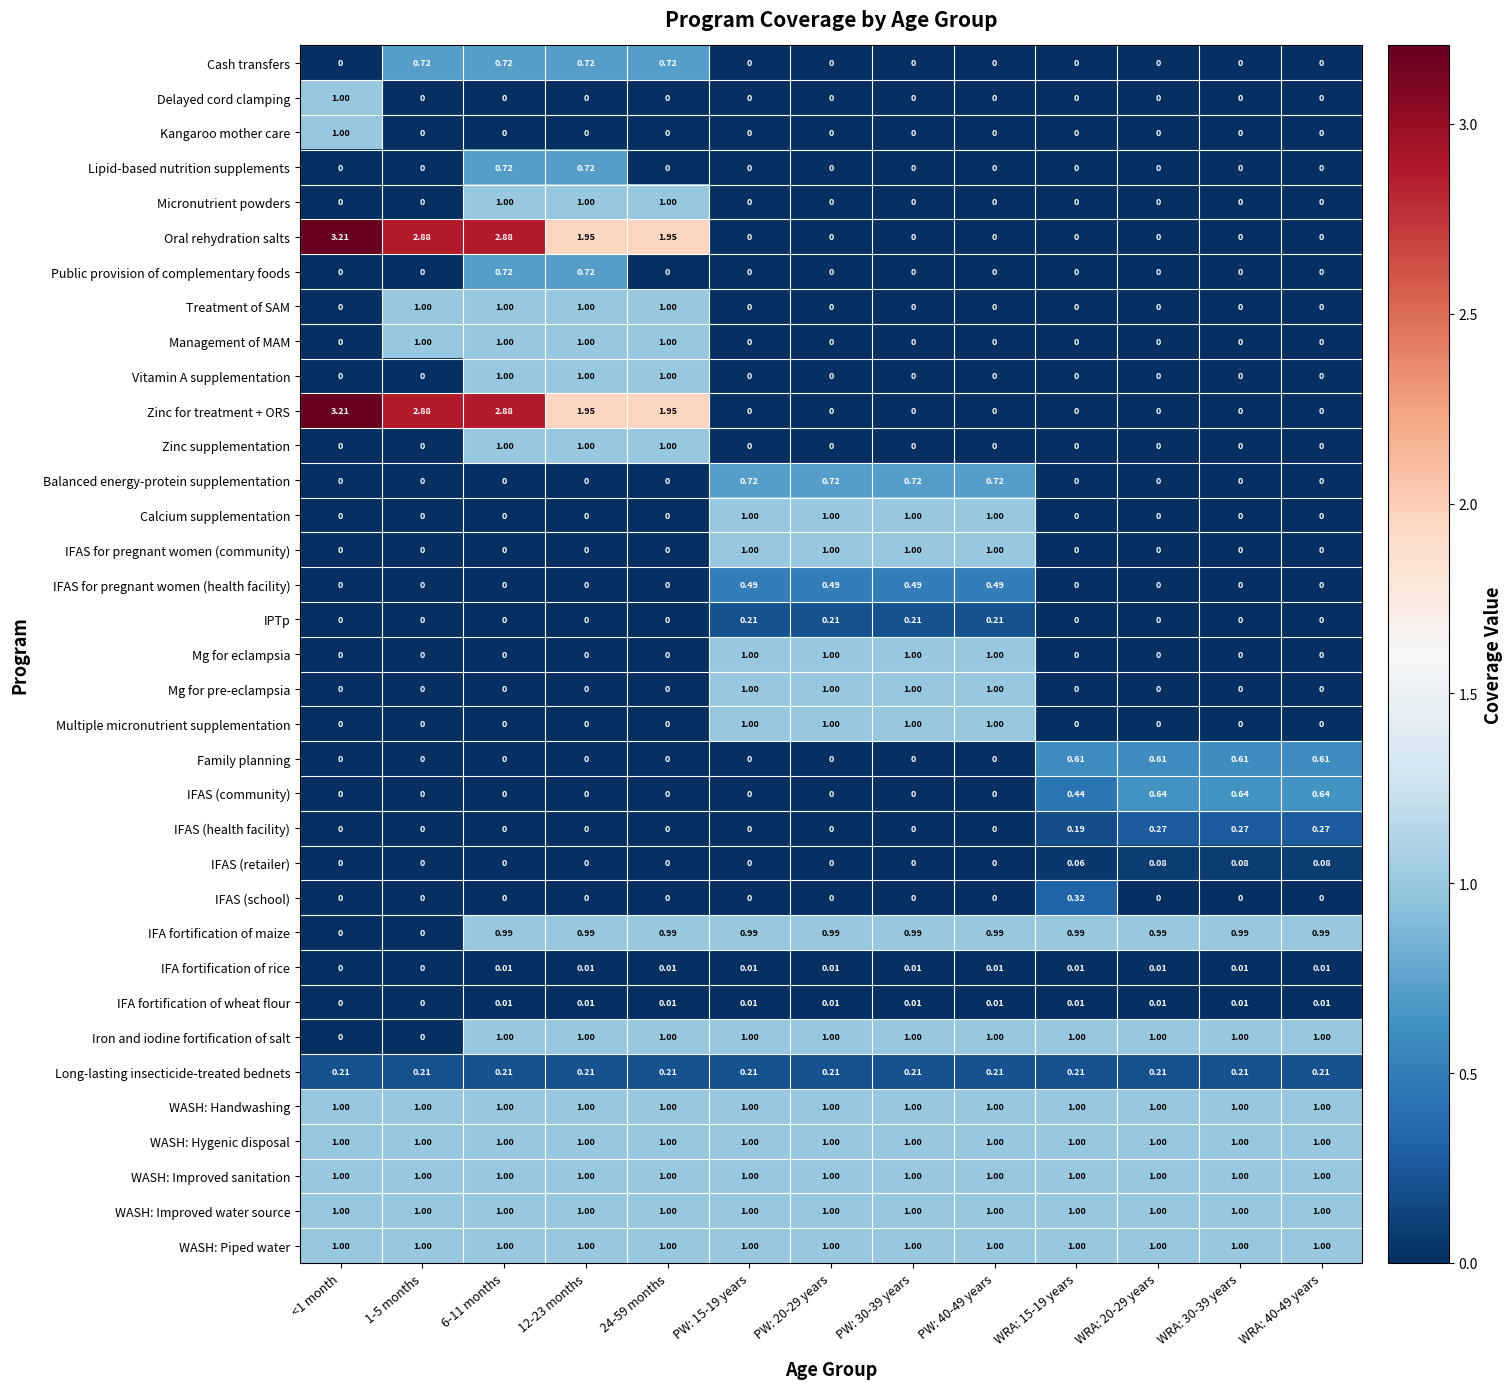

How many data points does each series have?

13